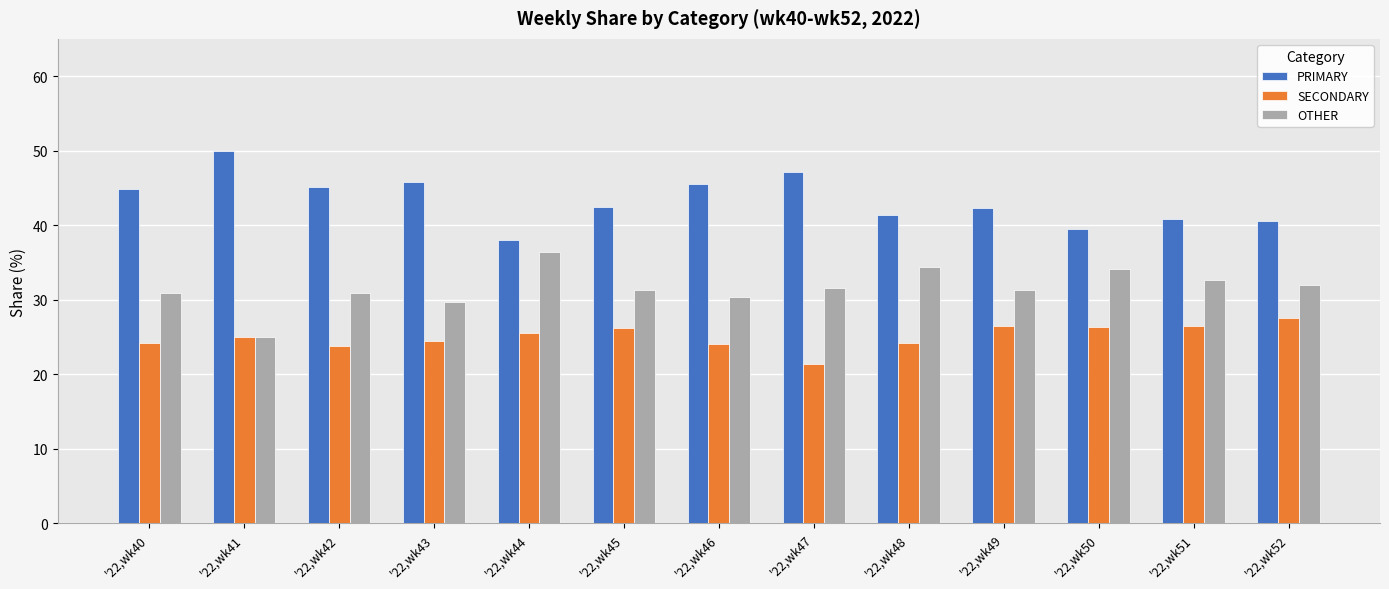

Count the number of categories in the chart.

13